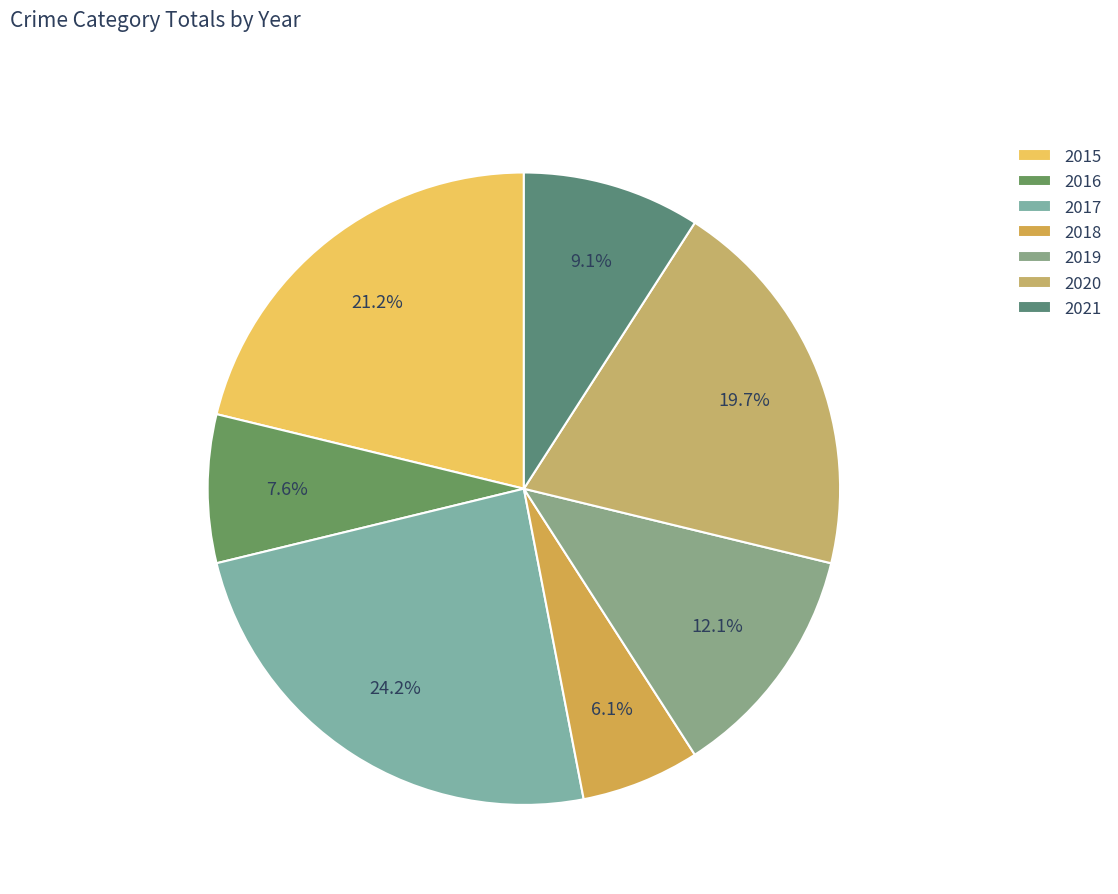

To the nearest percent, what is the average slice percentage?

14%